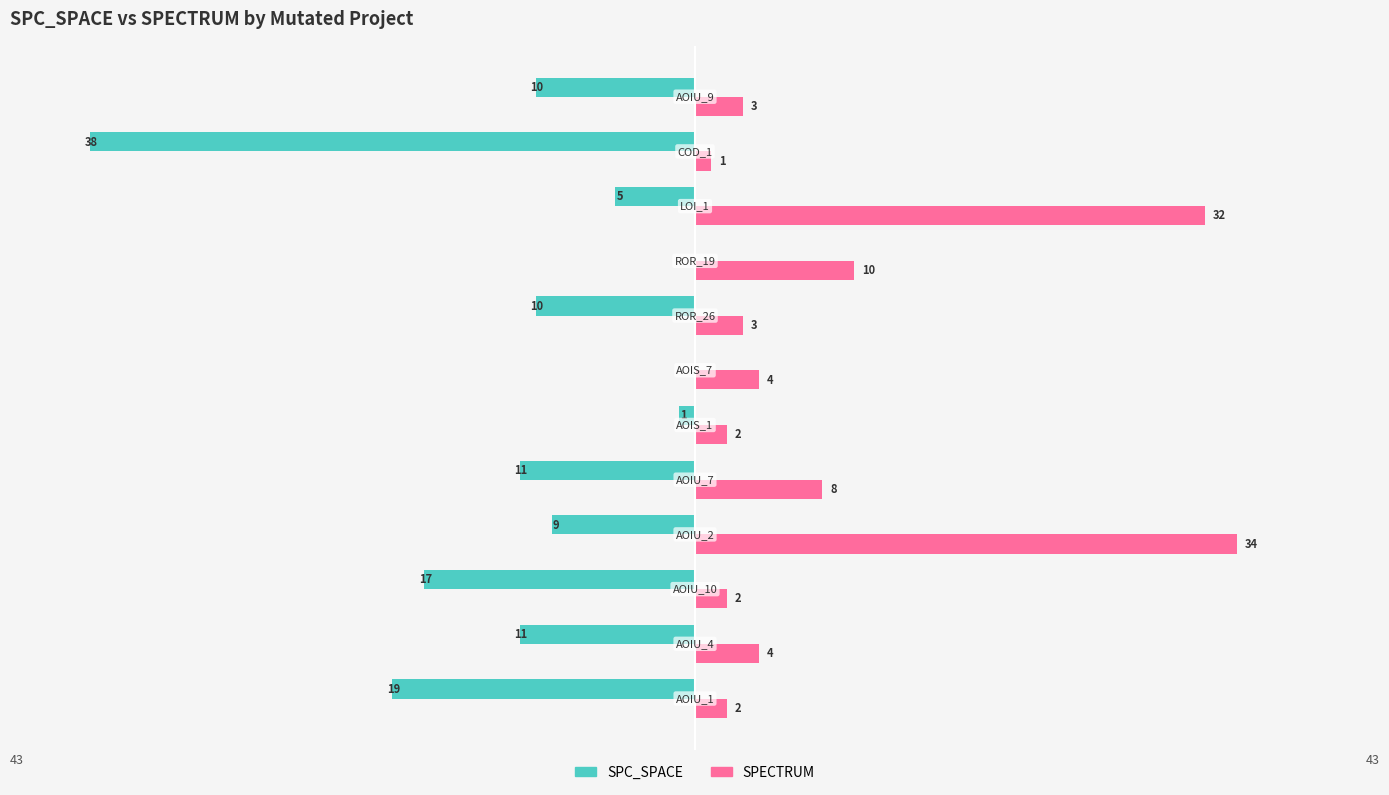

How many series are shown in this chart?

2